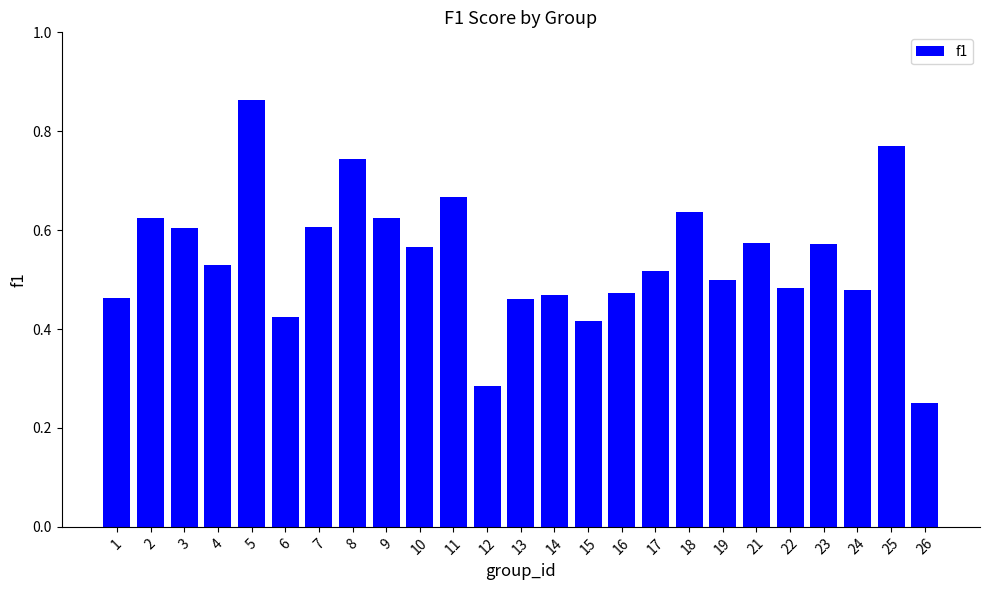

How many bars are there in total?

25